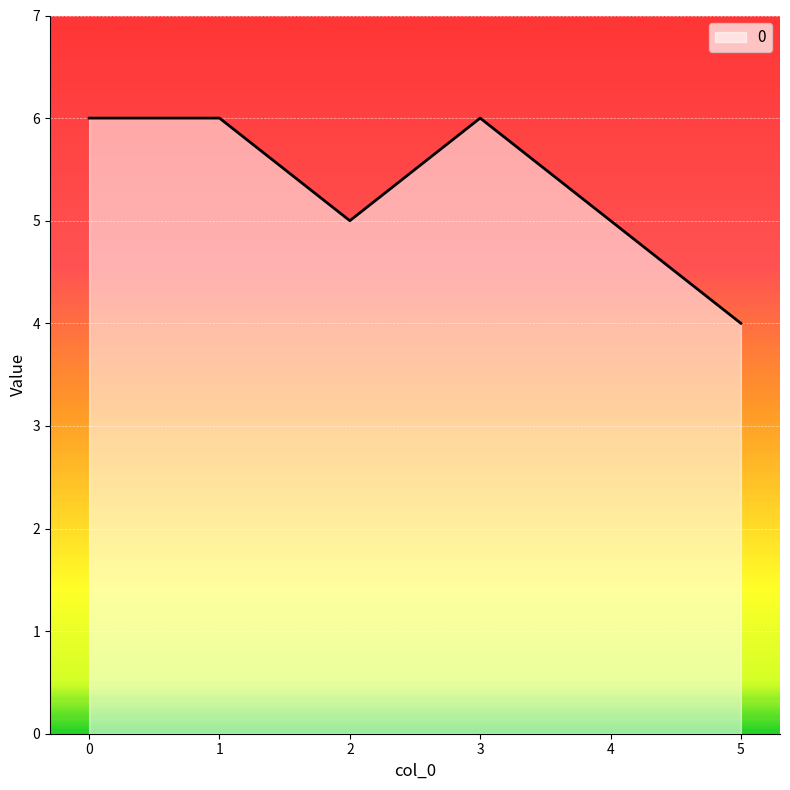

Where is the first local minimum?

2